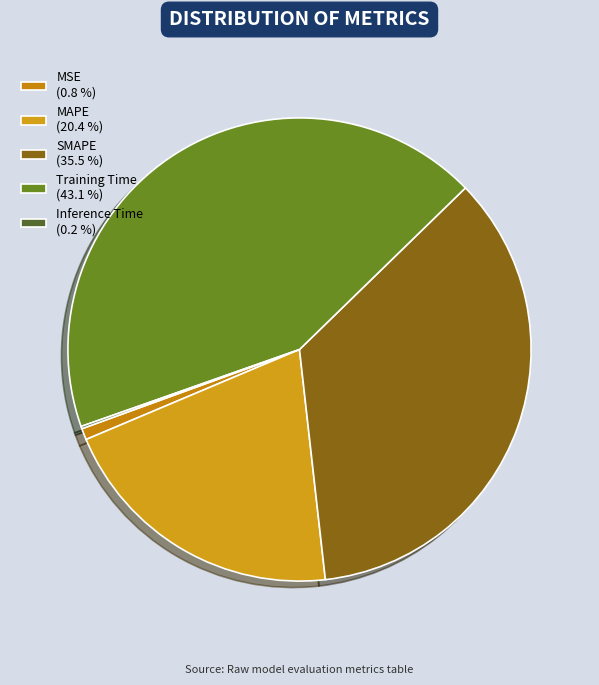

How many slices are in this pie chart?

5